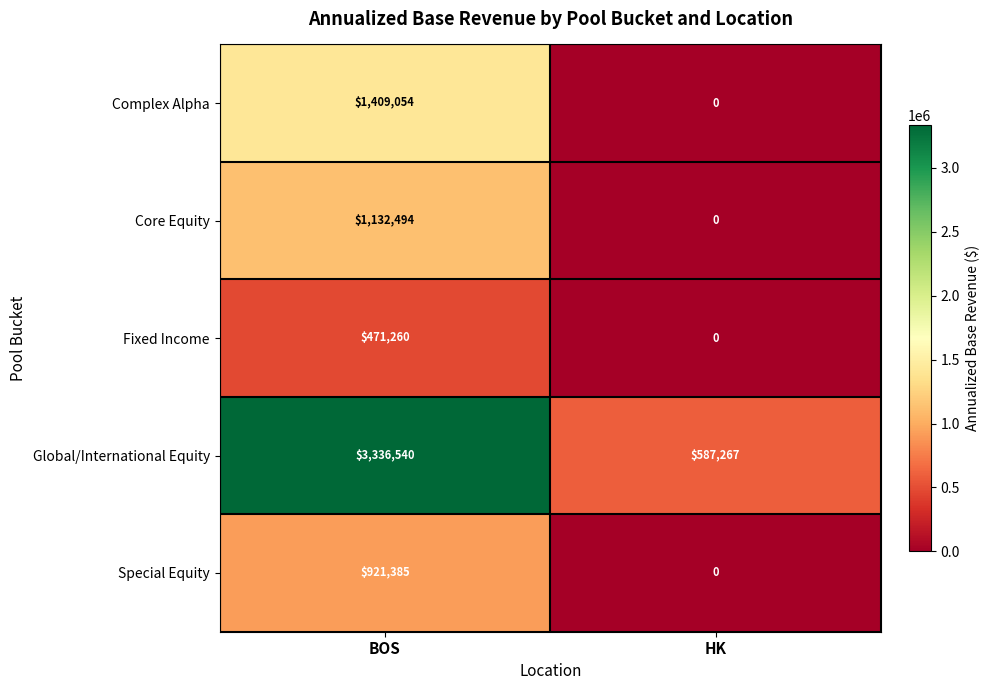

At how many categories does at least one series exceed 156405?

2